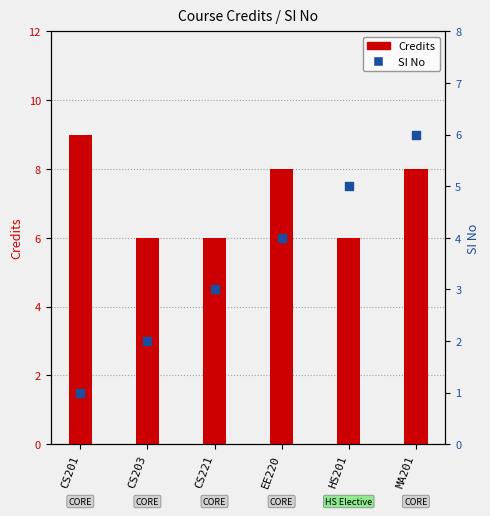

Which series has the largest total across all categories?

Credits